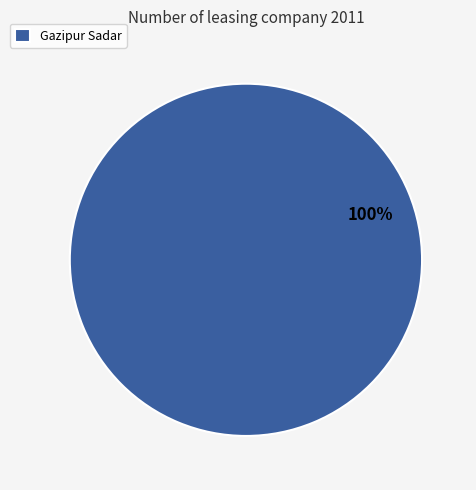

Is it true that Gazipur Sadar is 100% of the pie?

True